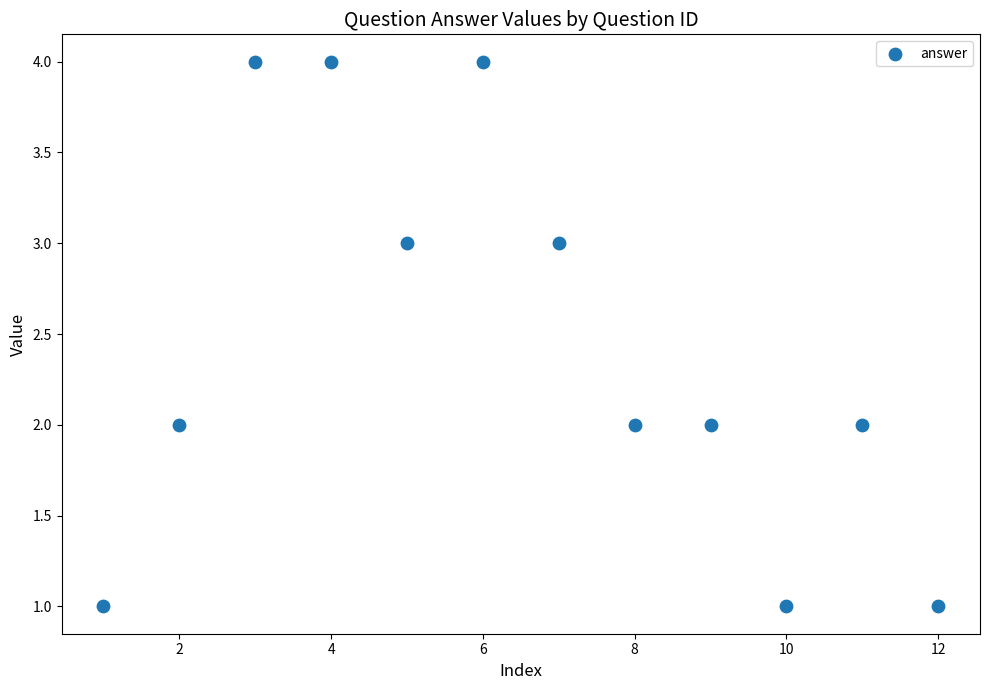

What is the range of Y values (max minus min)?

3